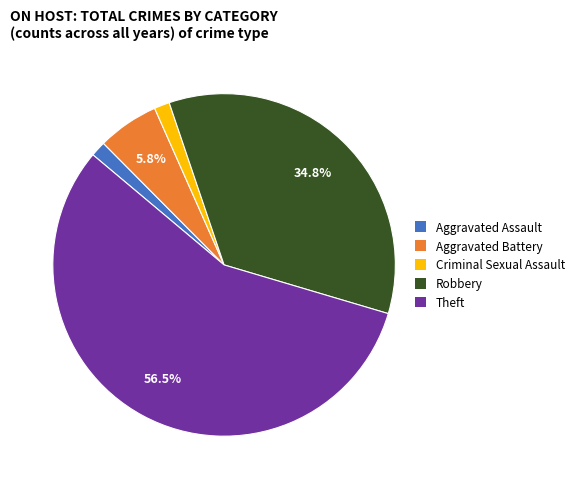

Count the number of slices in the pie.

5